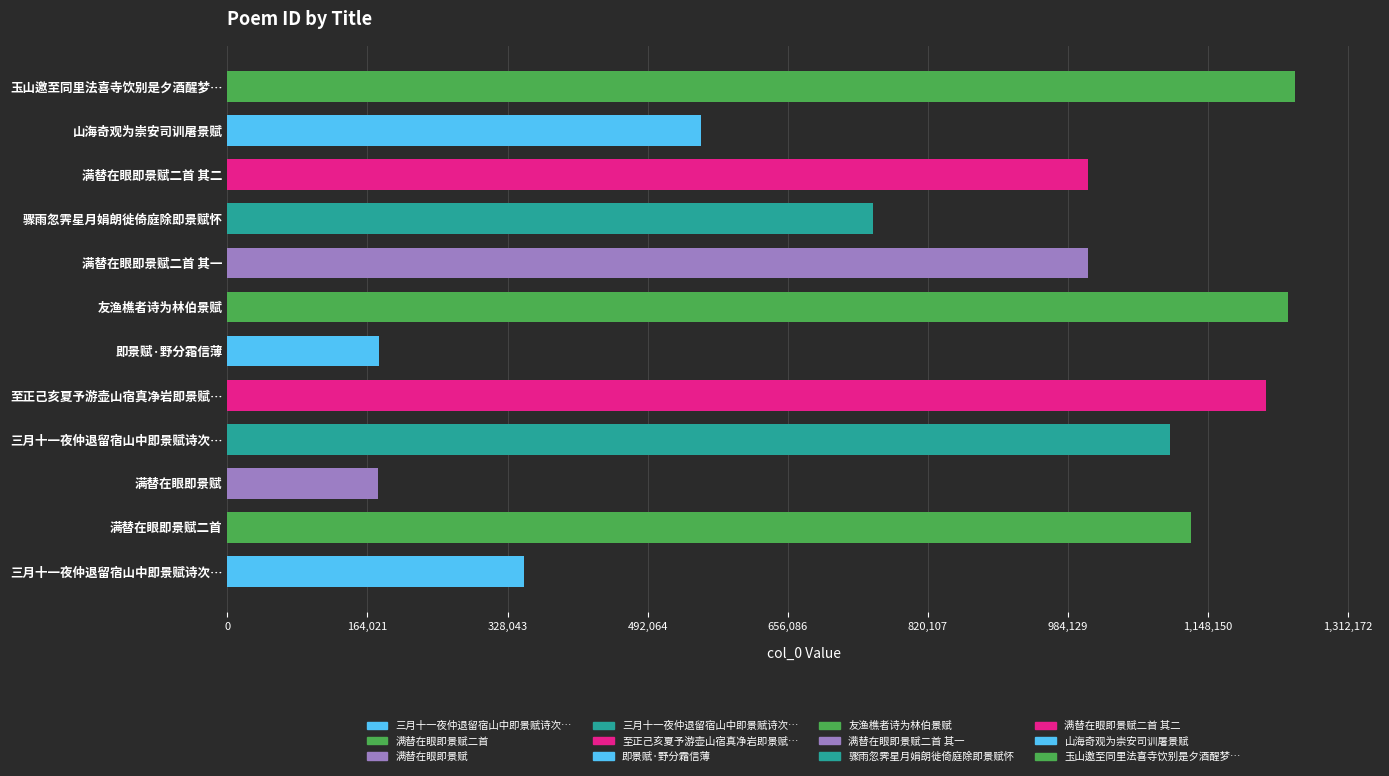

How many values are below 1007403?

6